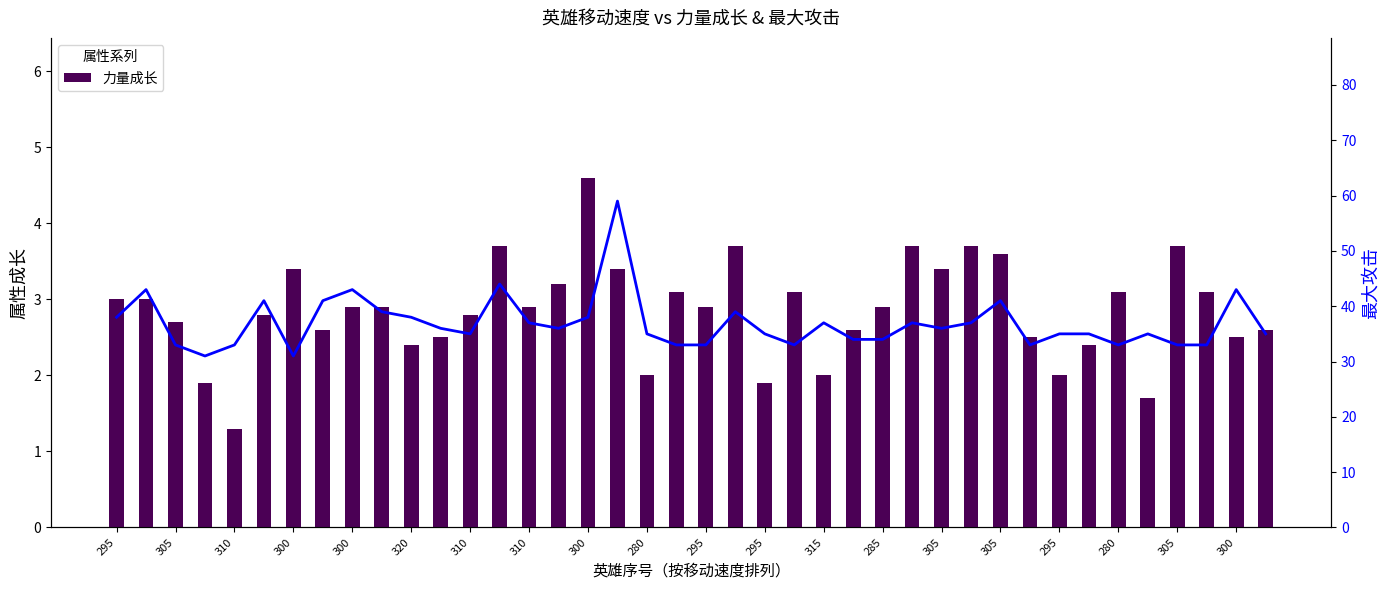

What are all the series names shown in the legend?

敏捷成长, 力量成长, 最大攻击